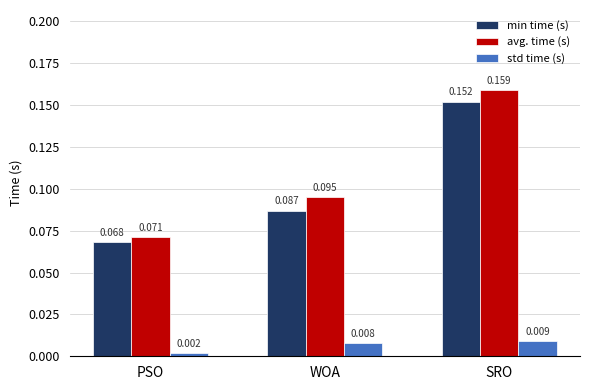

Which category has the lowest value across all series?

PSO